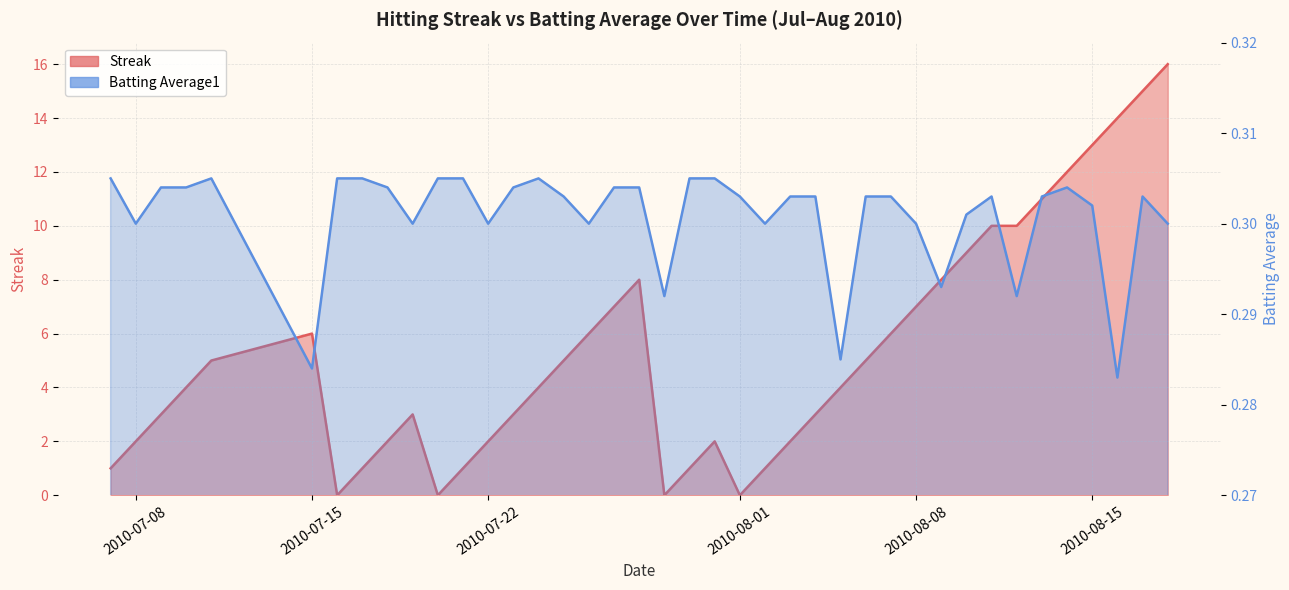

In Streak, how many points are higher than both neighbors (excluding endpoints)?

4